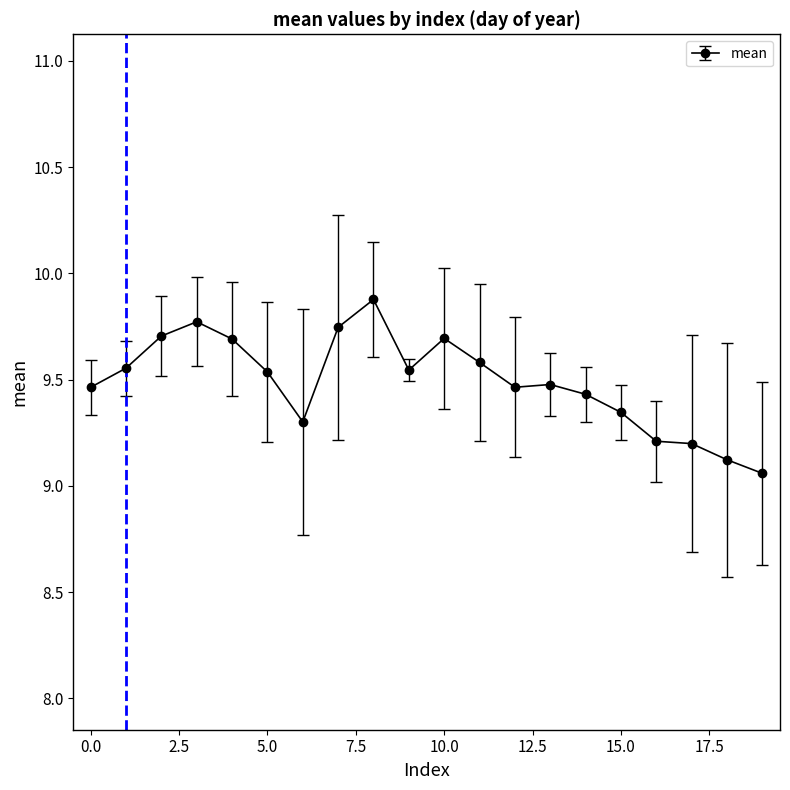

What is the difference between the second highest and minimum values?

0.7